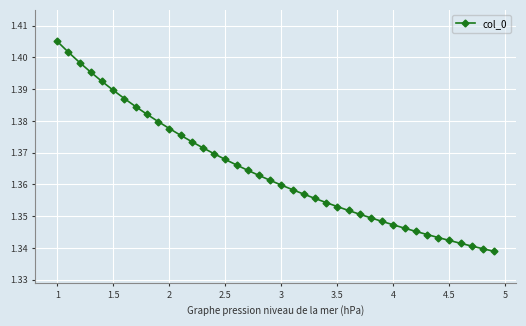

Count the values in the range 1 to 2.

40